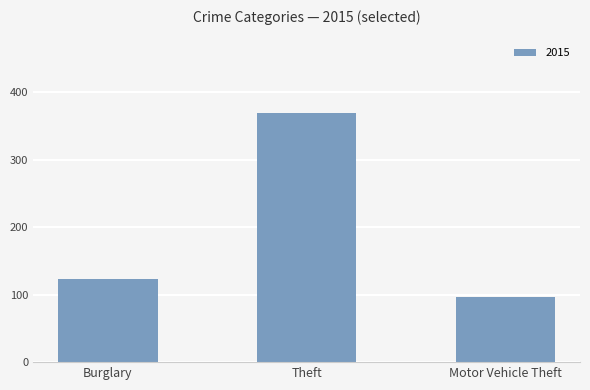

List the labels in order of value, smallest first.

Motor Vehicle Theft, Burglary, Theft